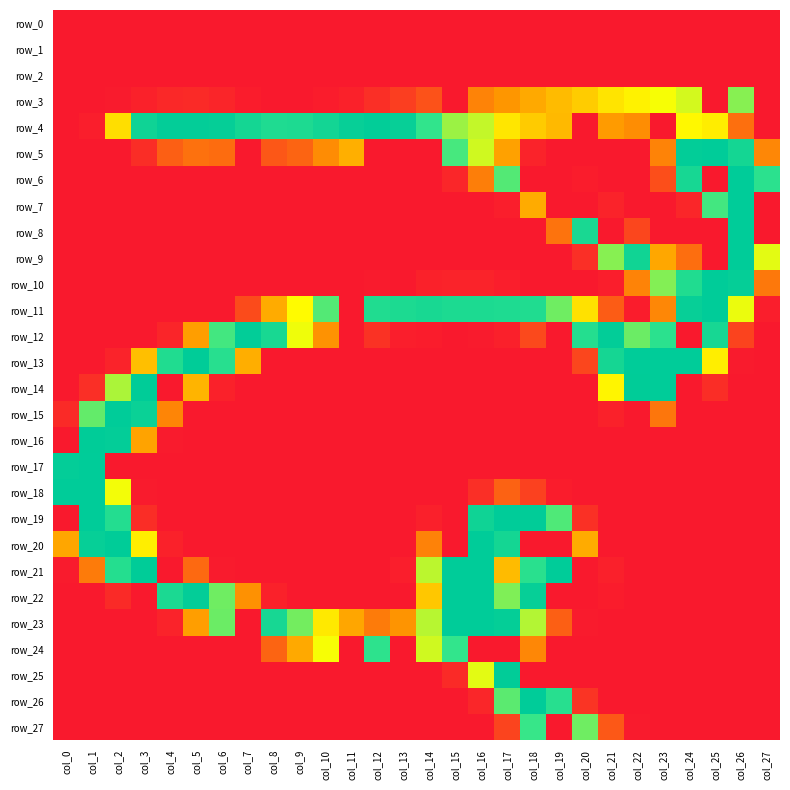

Between col_24 and col_25, which series saw the biggest shift?

row_6